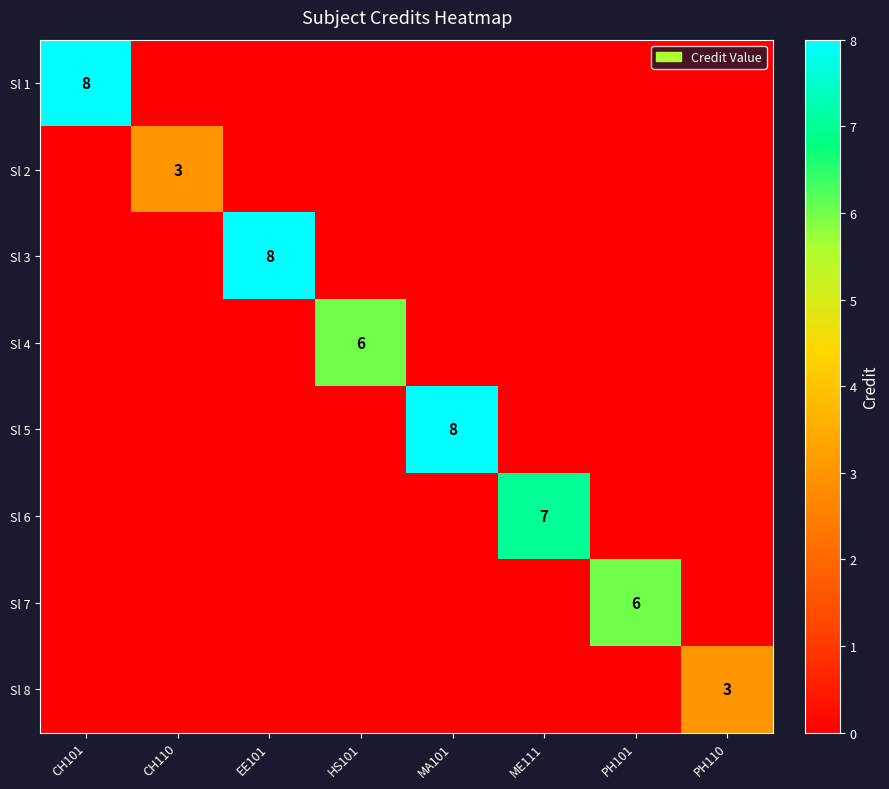

The Sl 8 series shows 1 at PH110. True or false?

False